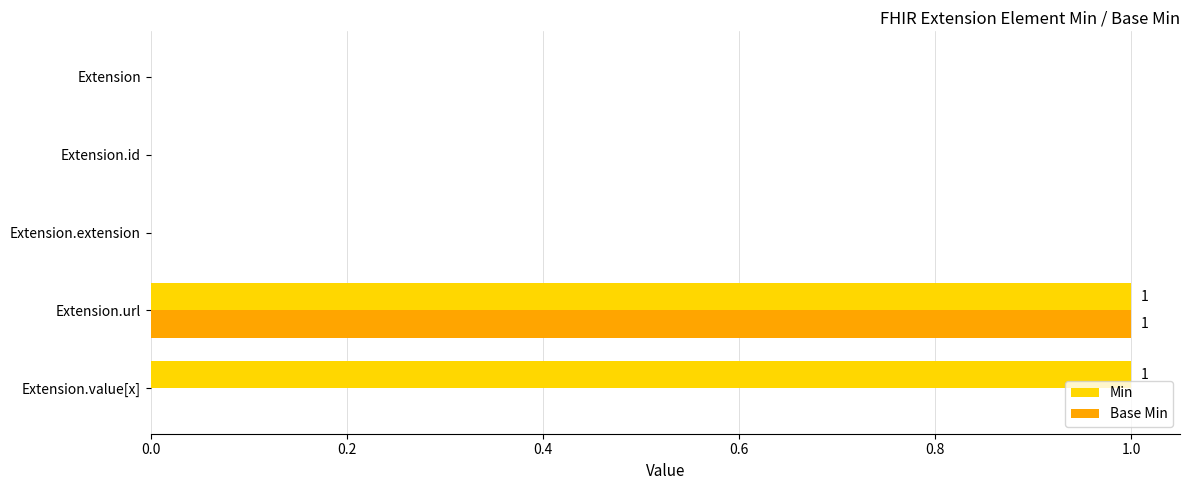

The Base Min series shows 1 at Extension.url. True or false?

True